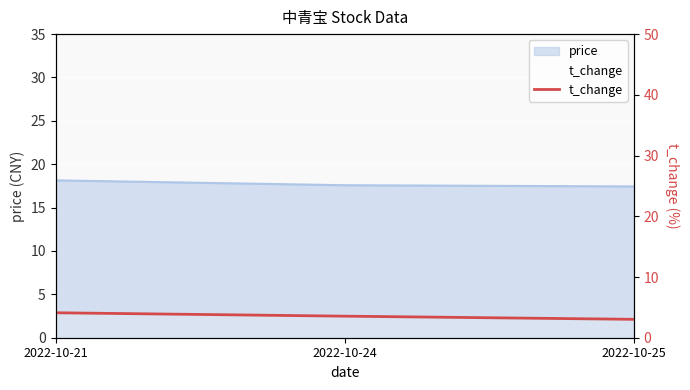

List the labels in order of value, largest first.

2022-10-21, 2022-10-24, 2022-10-25